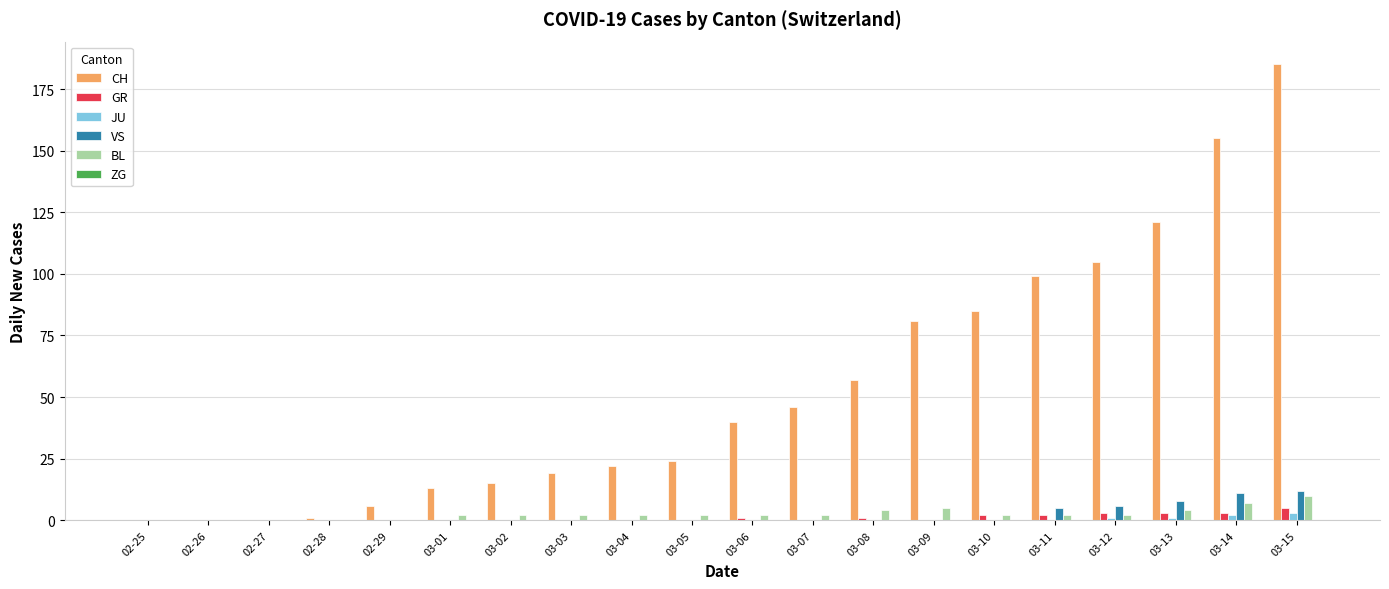

Count the GR values in the range 0 to 2.

16